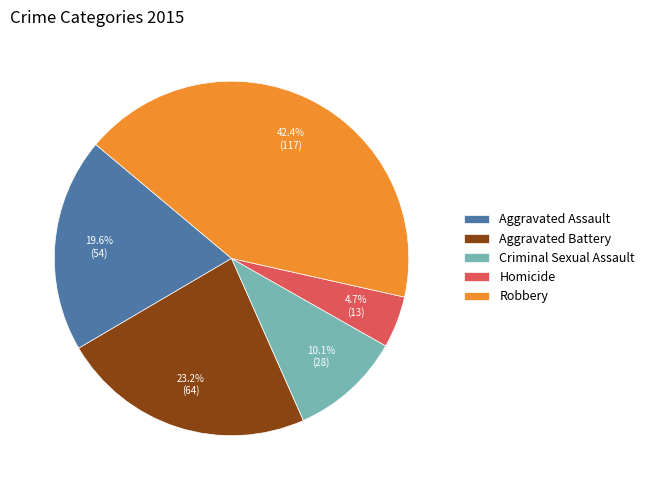

Does any single category account for the majority?

No